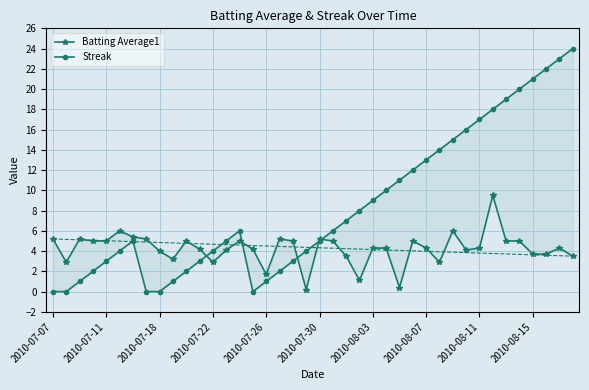

The Batting Average1 series shows 5.2 at 2010-07-18. True or false?

True